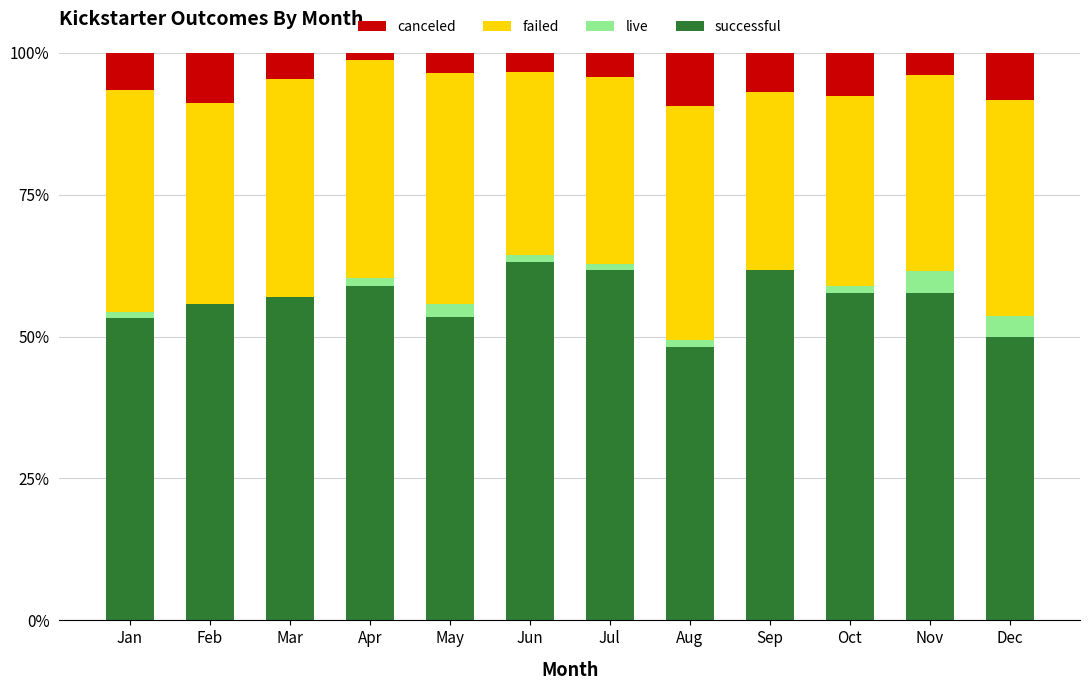

The successful series shows 53.5 at May. True or false?

True